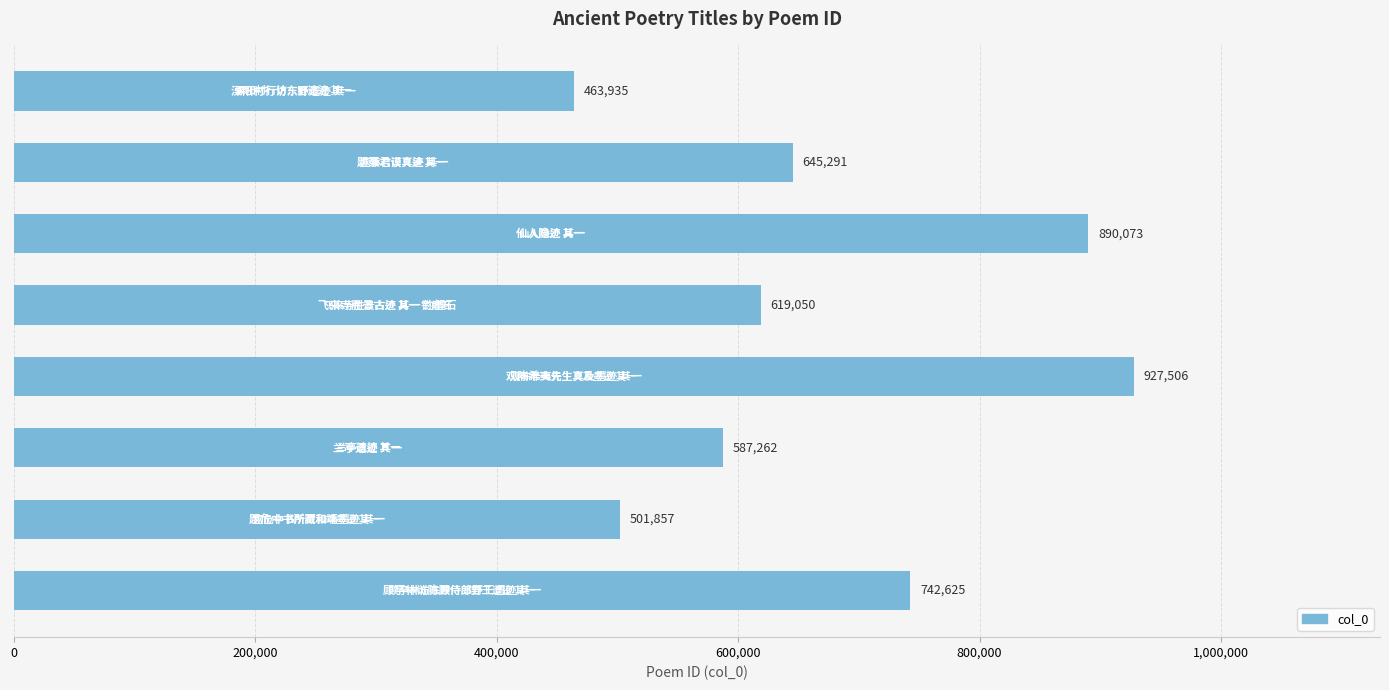

What is the sum of all values?

5377599